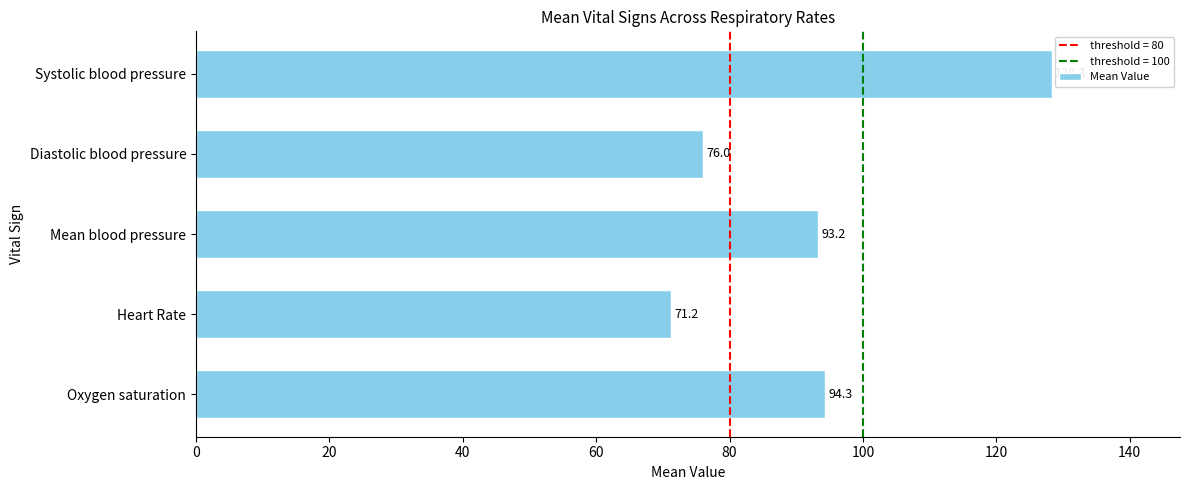

The value at Diastolic blood pressure is 76.0. True or false?

True